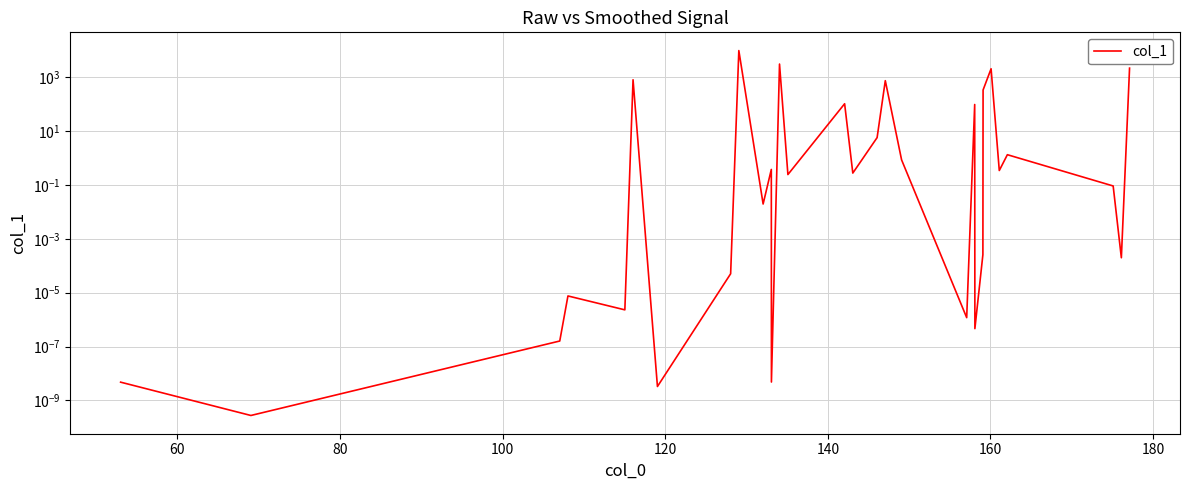

What is the greatest value displayed?

10000.0